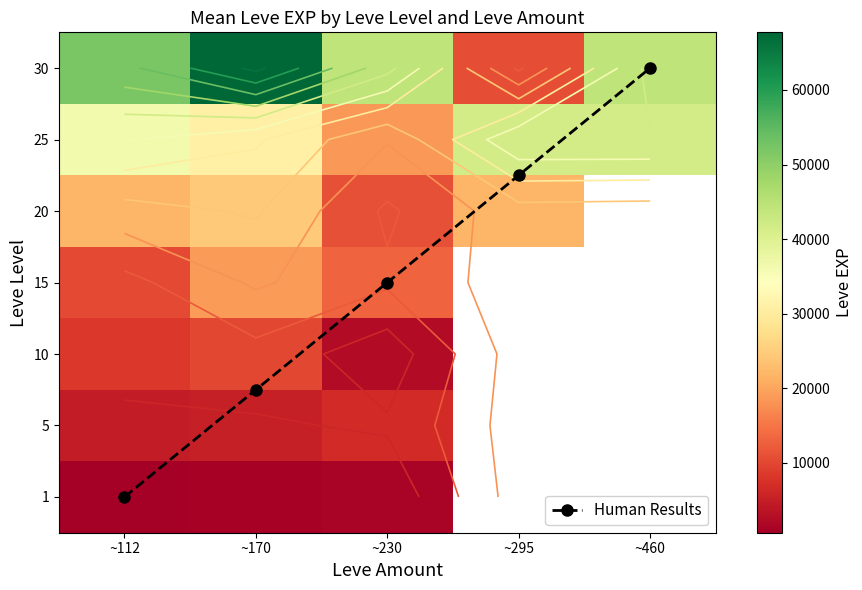

At which label does 30 first exceed 44230?

~112